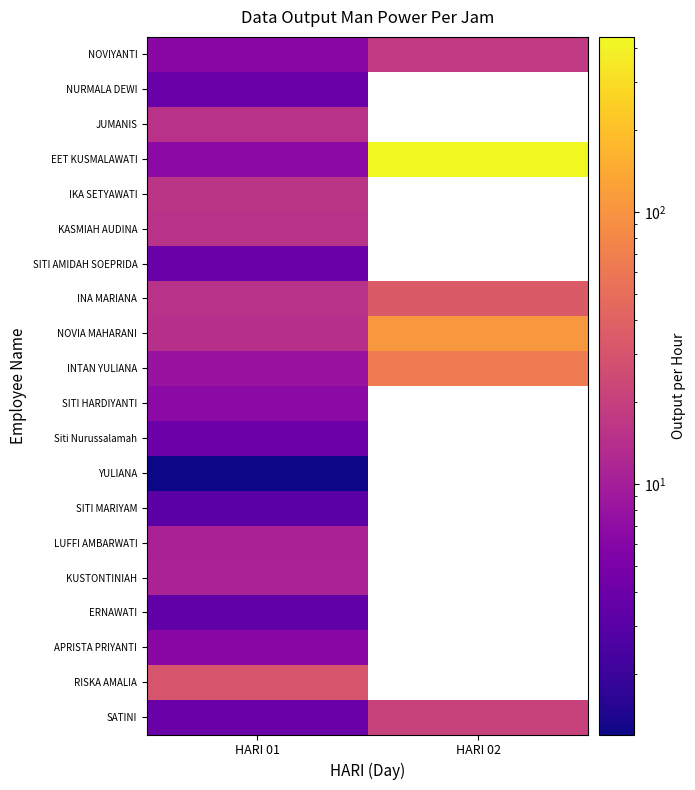

What is the spread (max minus min) of values at HARI 02?

421.2